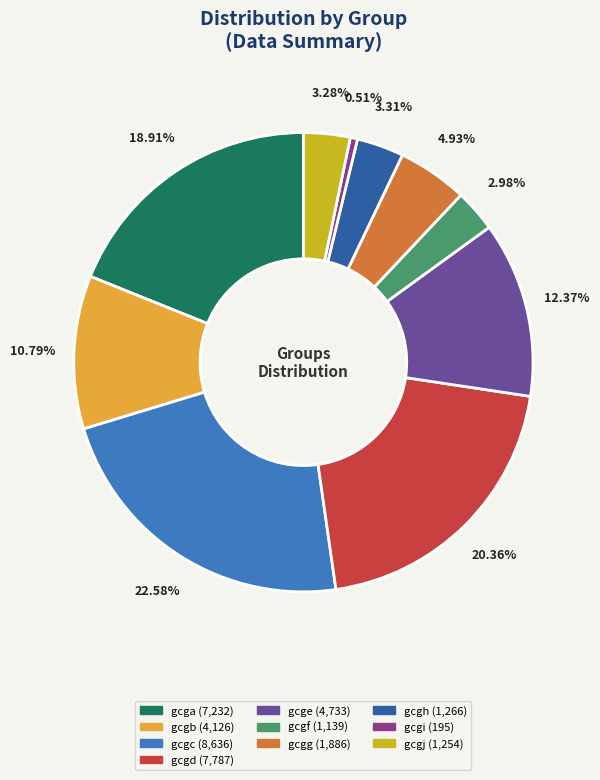

Between gcgj and gcgi, which is larger?

gcgj